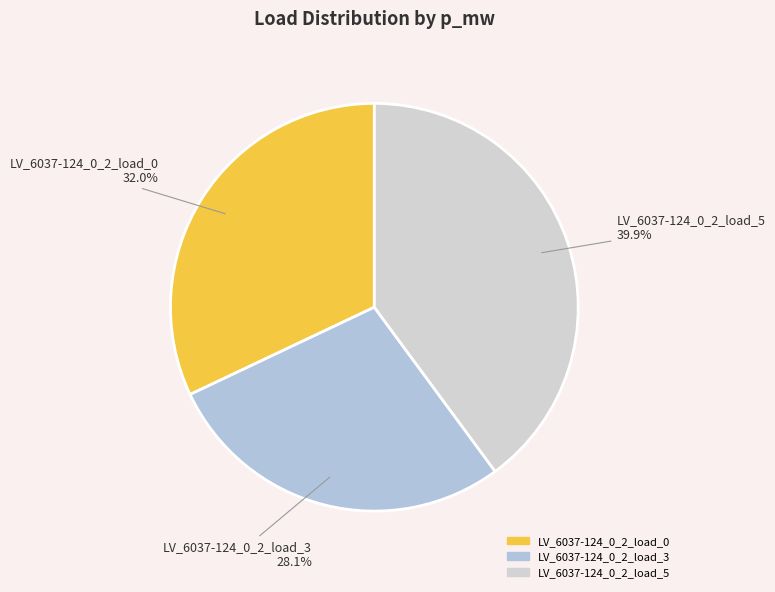

How much of the chart is everything except LV_6037-124_0_2_load_5?

60.1%